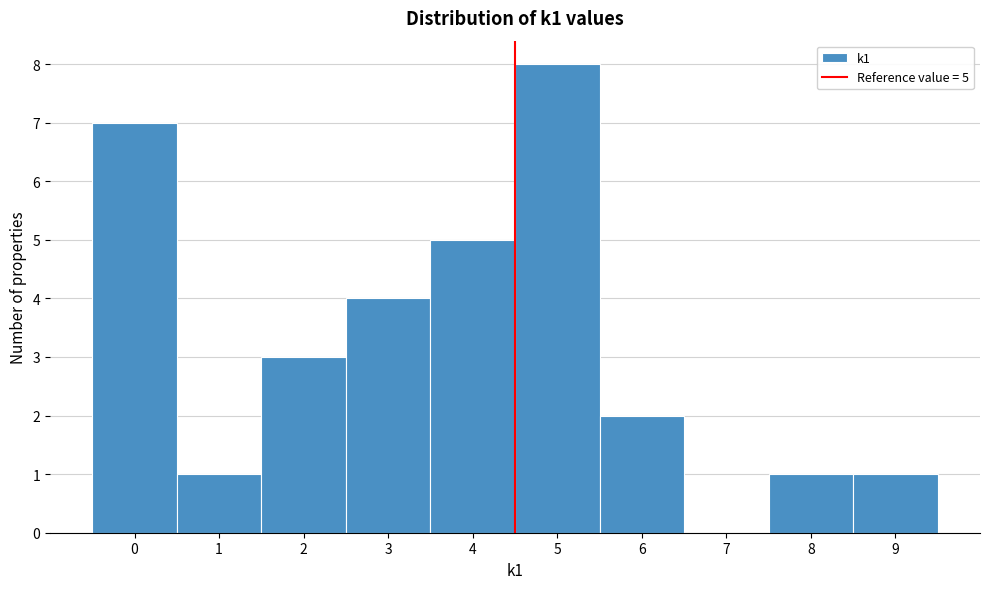

Reading left to right, extract all data points from this chart.

0=7	1=1	2=3	3=4	4=5	5=8	6=2	7=0	8=1	9=1